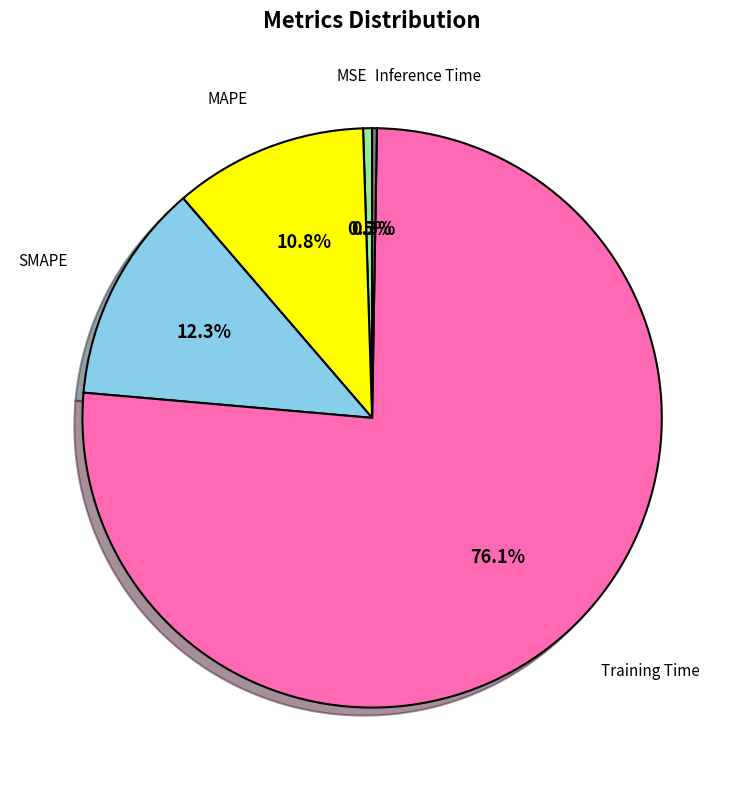

Combined, what portion of the pie is SMAPE and MSE?

12.8%